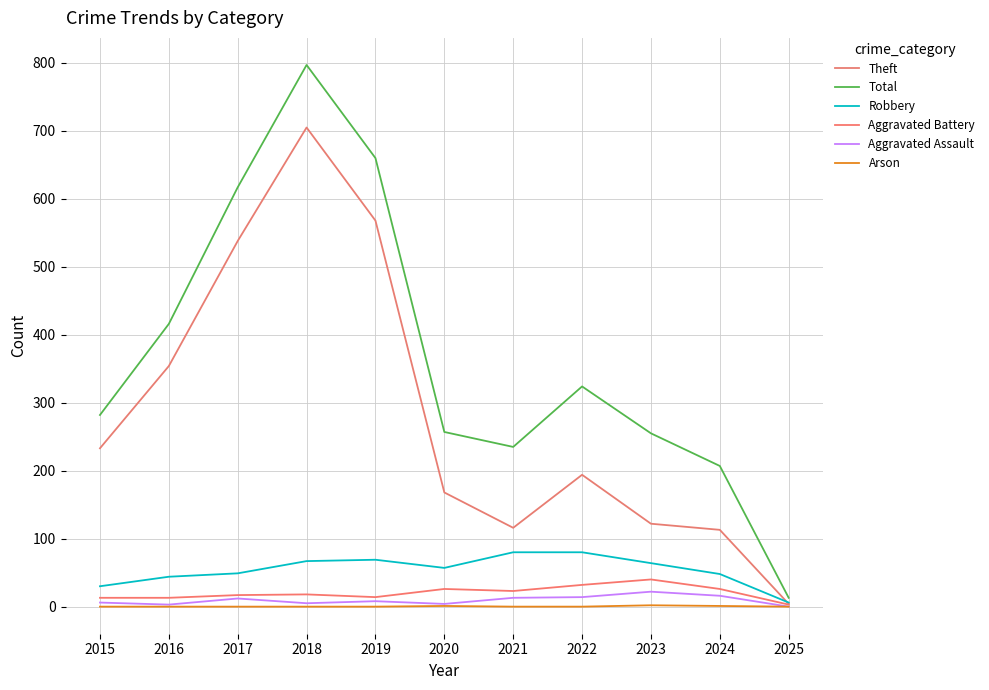

True or false: Robbery and Arson cross at least once.

False